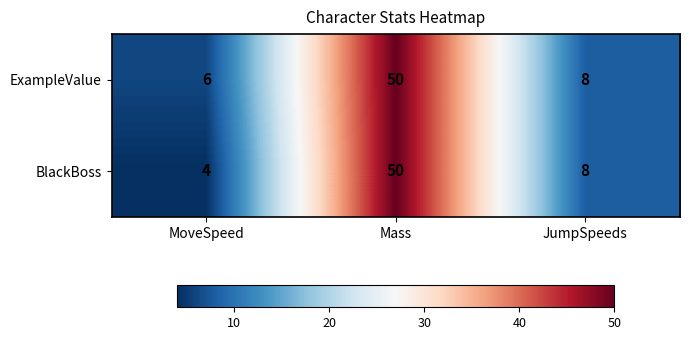

Rank the series at MoveSpeed from highest to lowest value.

ExampleValue, BlackBoss